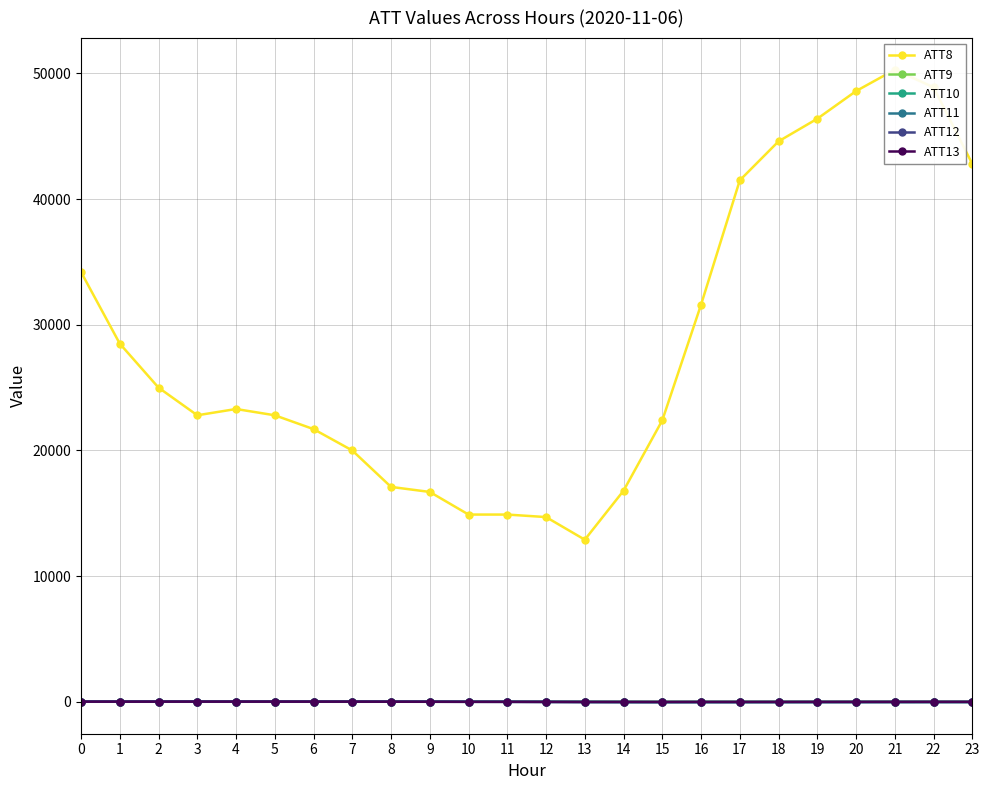

Where is the first local minimum for ATT8?

3